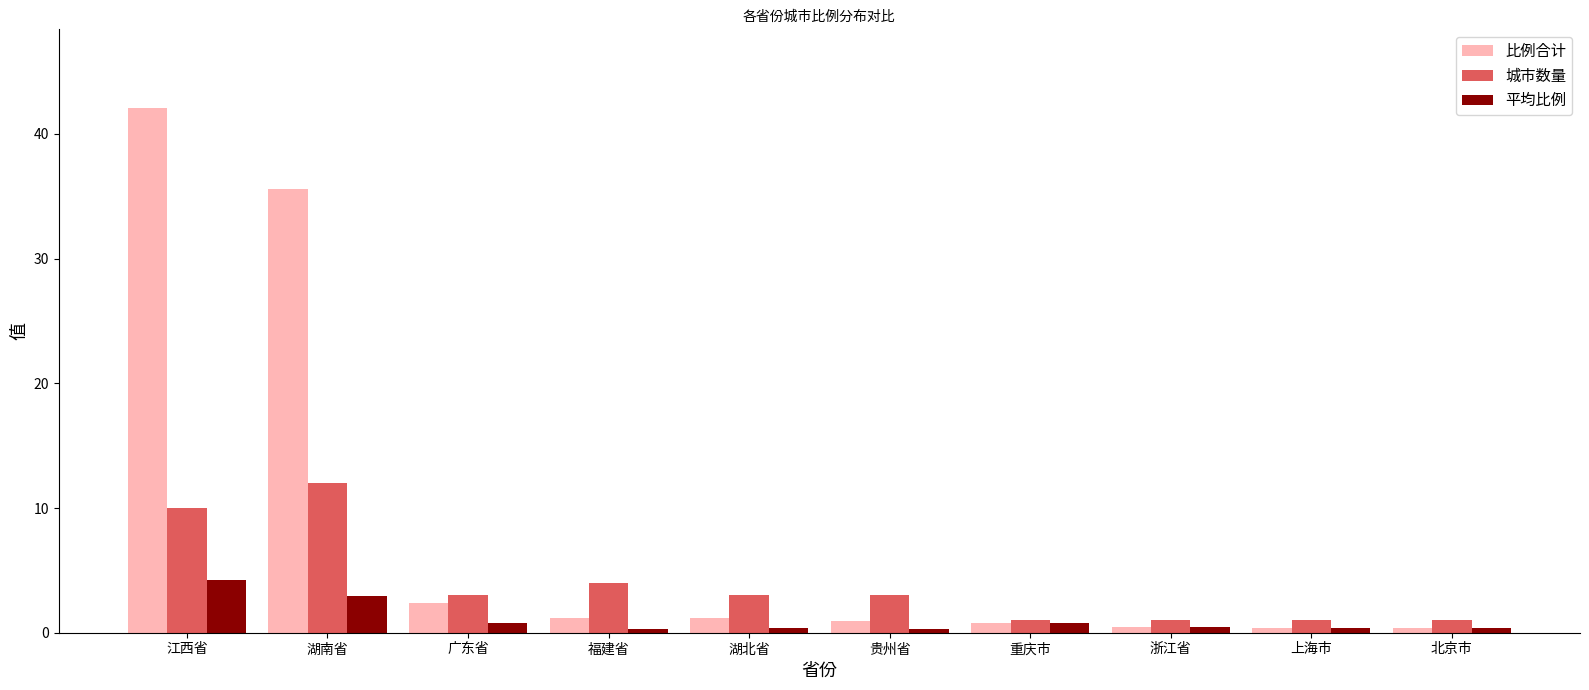

Does the chart contain any negative values?

No